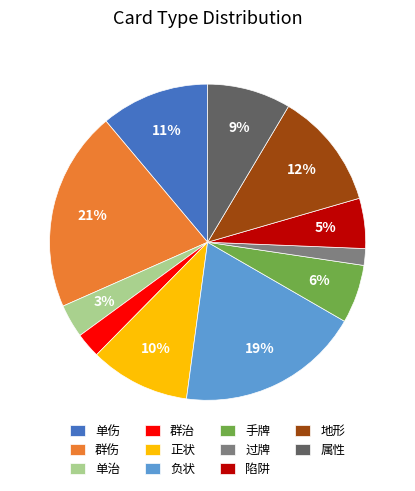

How many segments does this pie chart have?

11